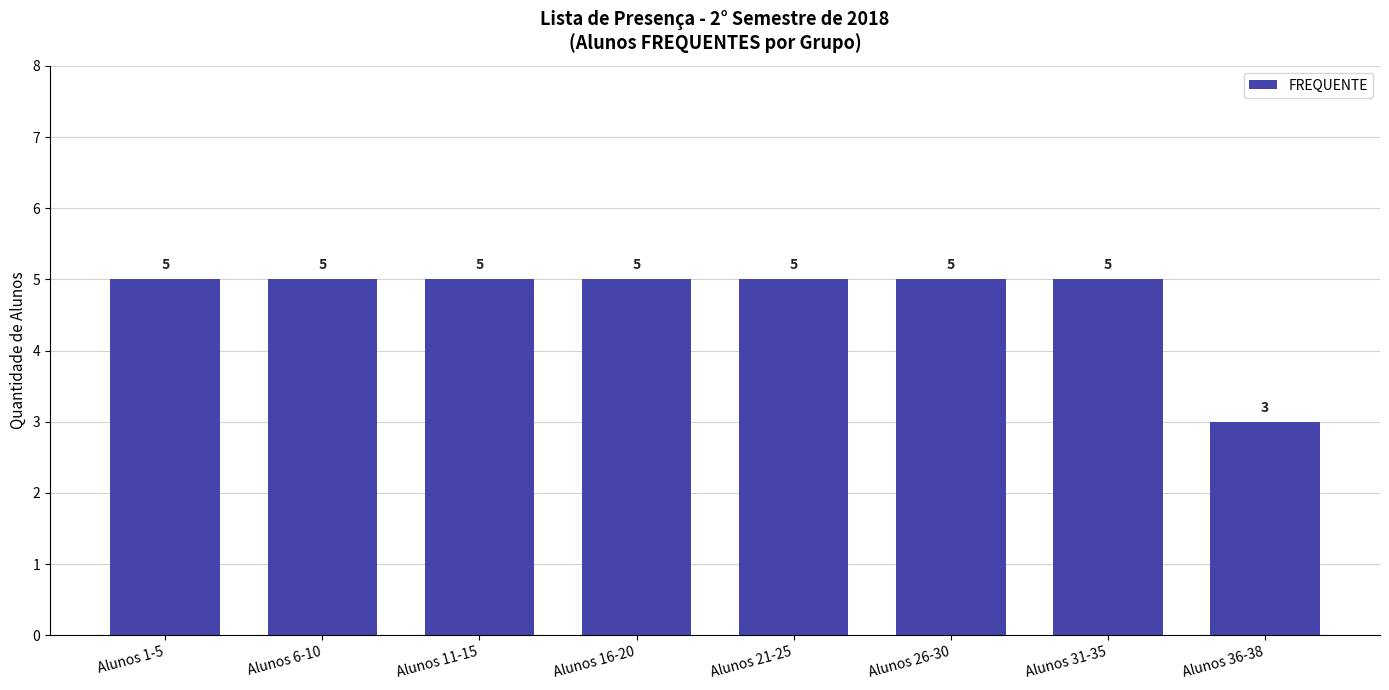

Between Alunos 36-38 and Alunos 6-10, which is larger?

Alunos 6-10